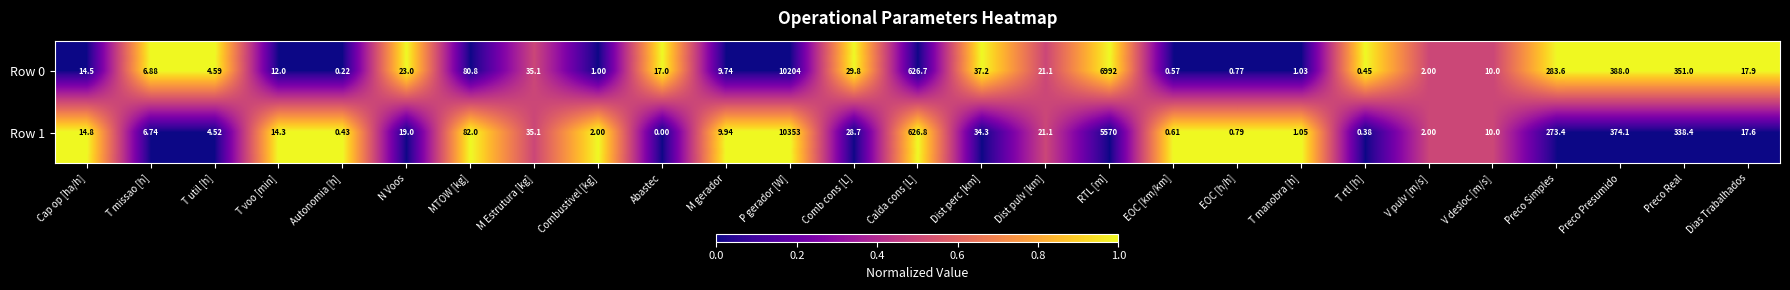

How many values in the Row 1 series exceed 14?

15